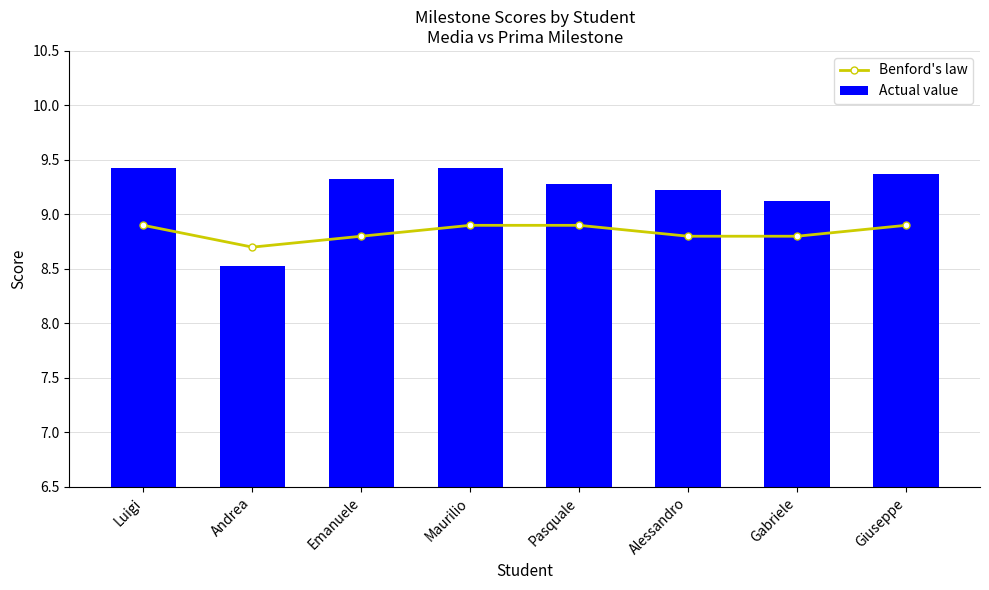

Rank the series by their maximum value, from highest to lowest.

Actual value, Benford's law